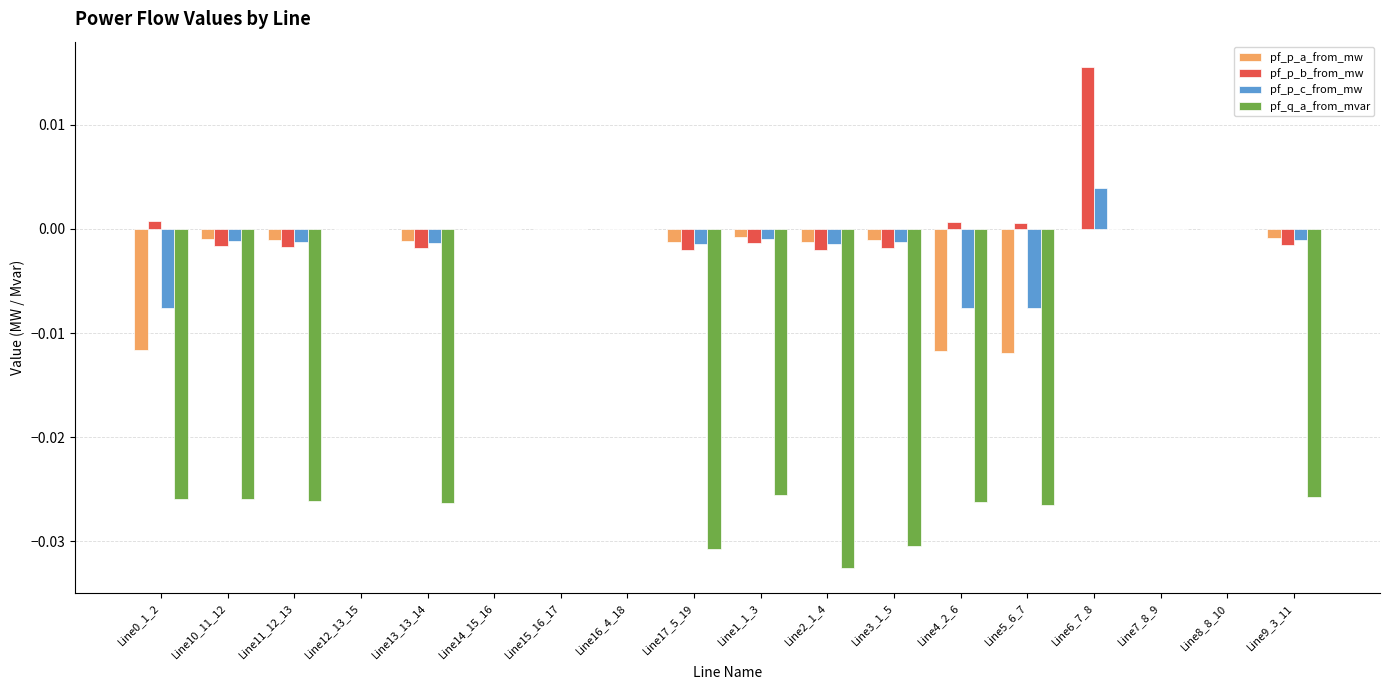

Is it true that pf_p_b_from_mw equals -0.0 at Line9_3_11?

True